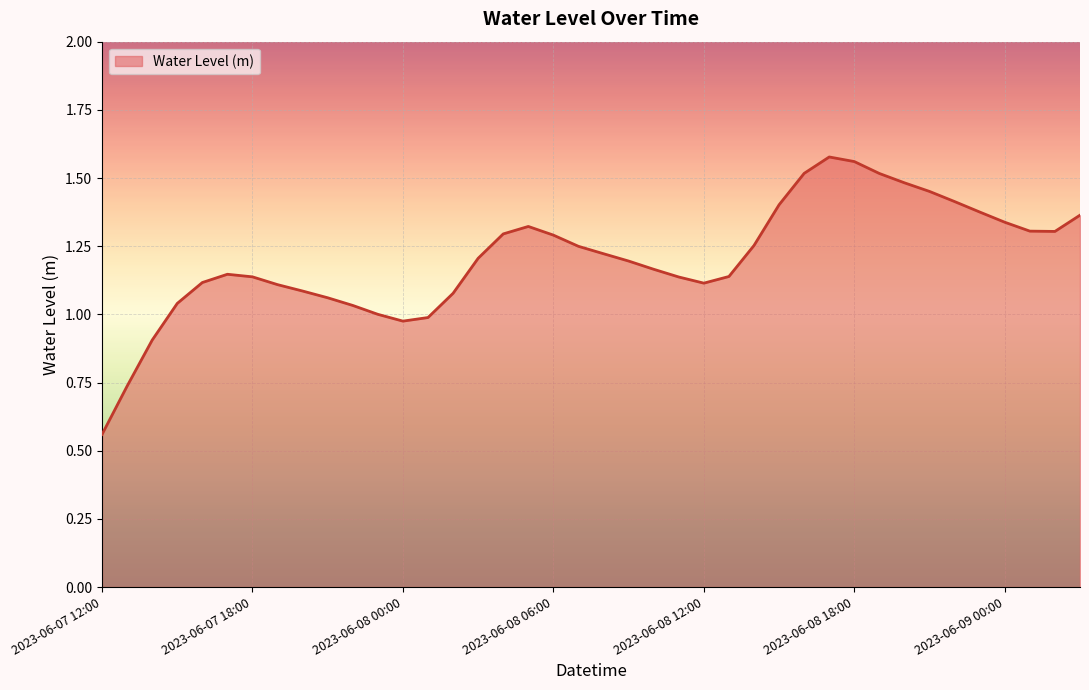

Does the chart have visible grid lines?

Yes